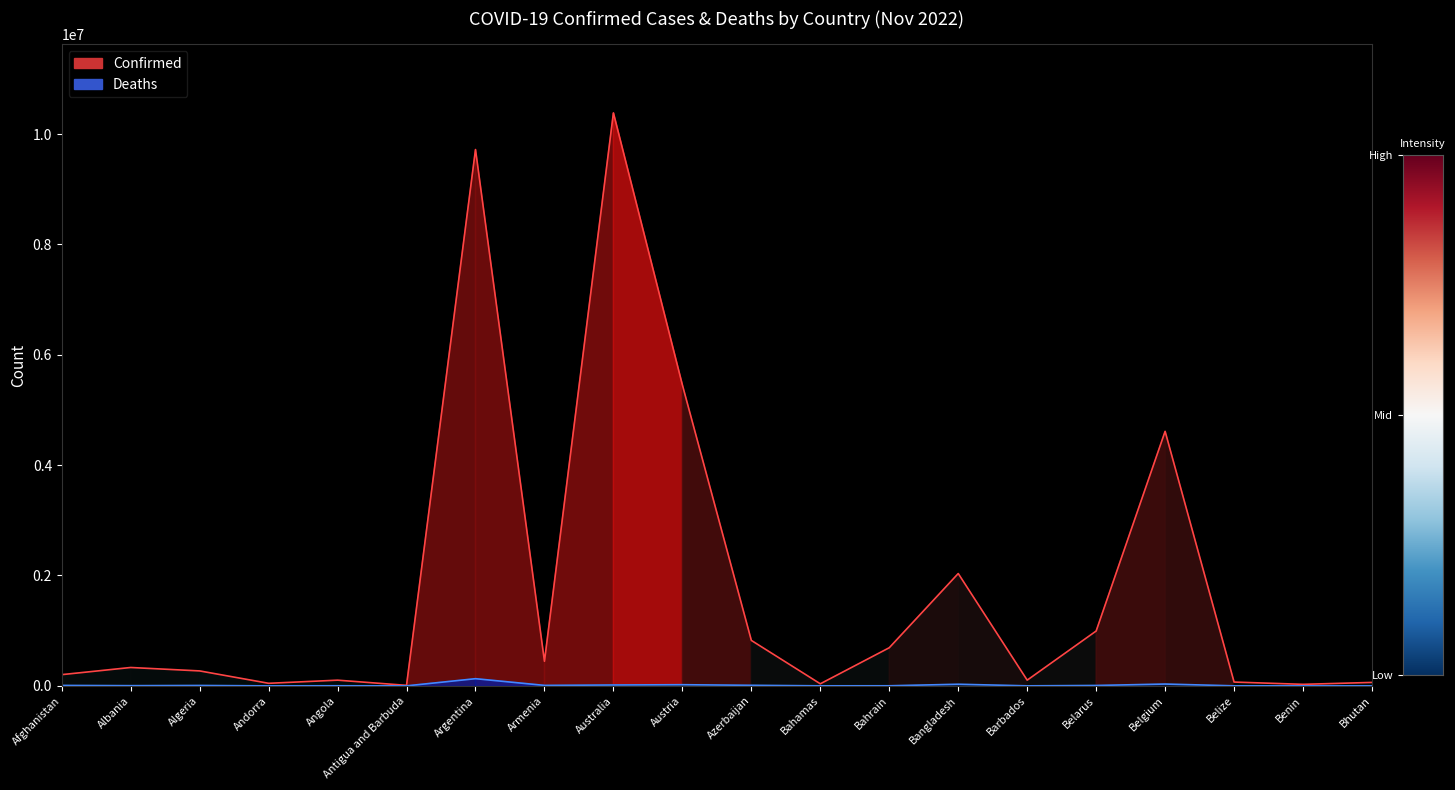

The value of Confirmed at Andorra is 46588. True or false?

True